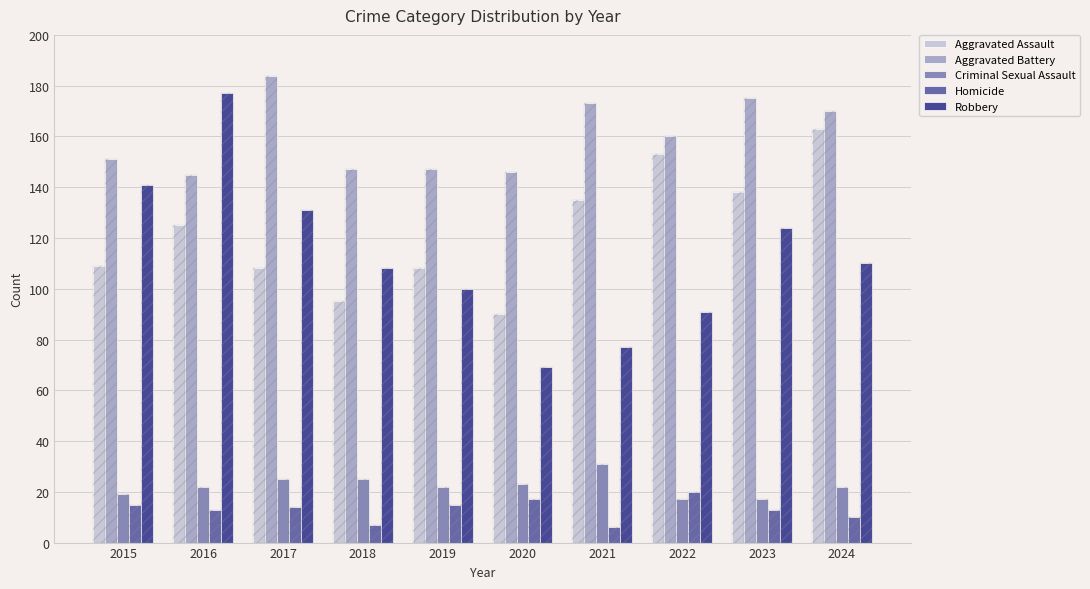

The Homicide series shows 8 at 2019. True or false?

False